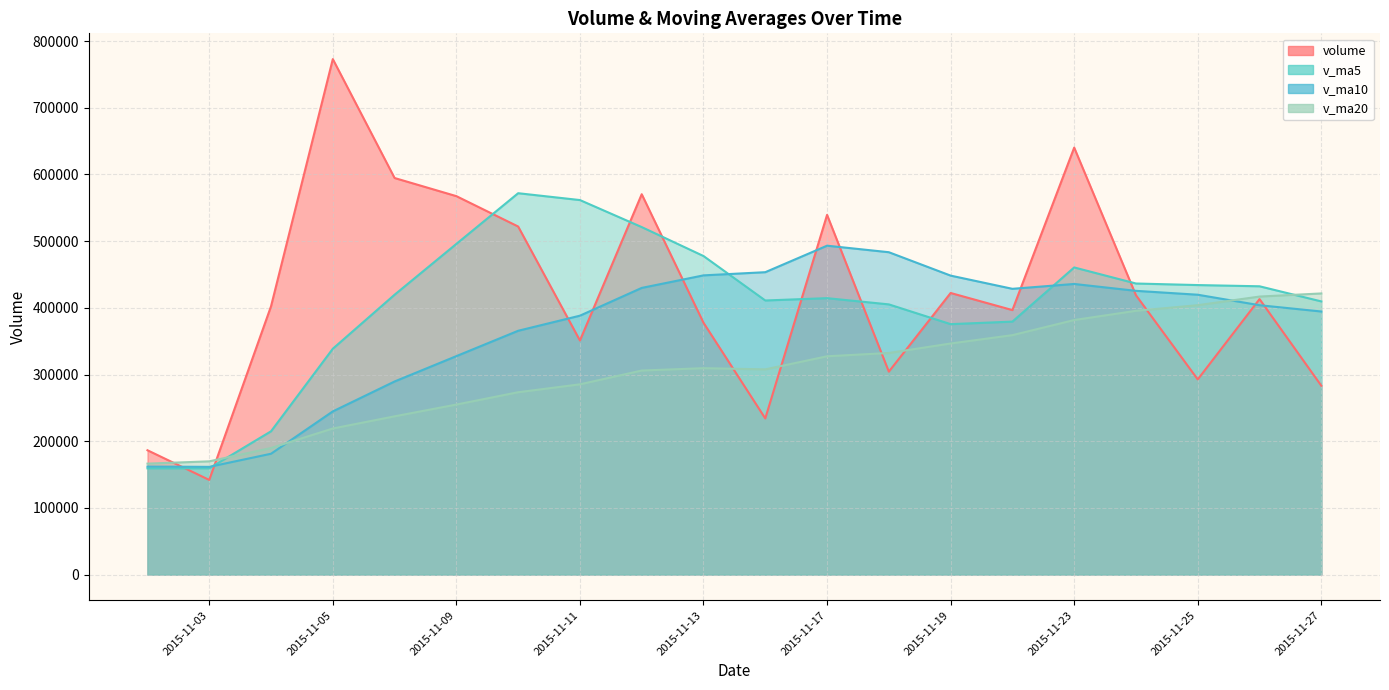

In volume, how many points are lower than both neighbors (excluding endpoints)?

6